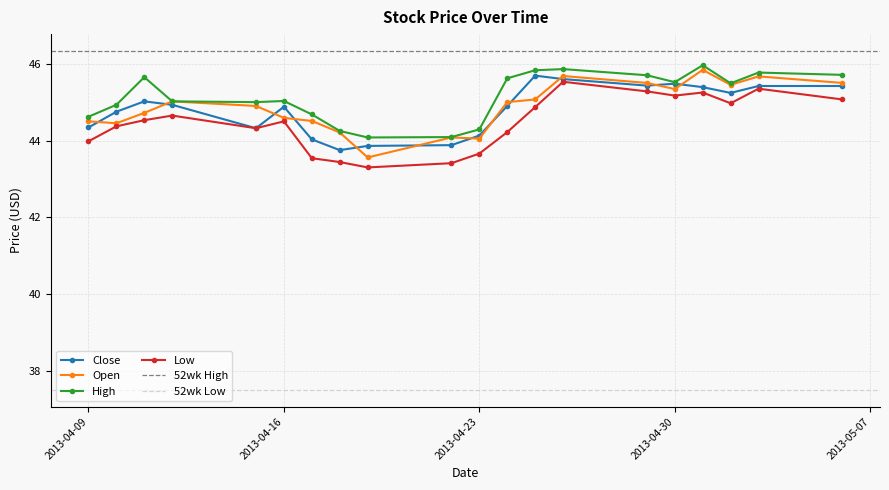

What is the maximum value for High?

46.0